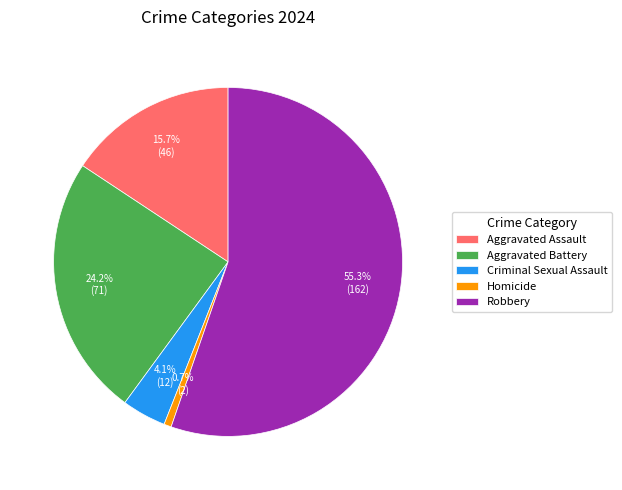

To the nearest percent, what portion does Aggravated Assault represent?

16%